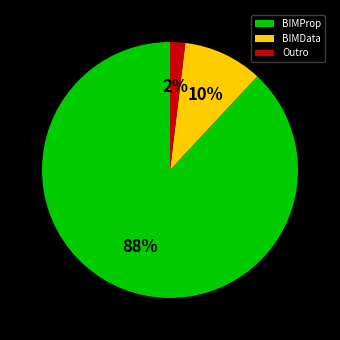

The BIMData slice represents 25% of the pie. True or false?

False